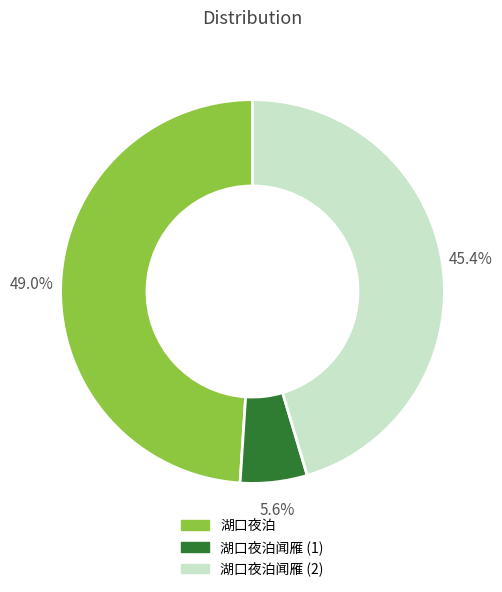

Which has a higher value, 湖口夜泊 or 湖口夜泊闻雁 (1)?

湖口夜泊